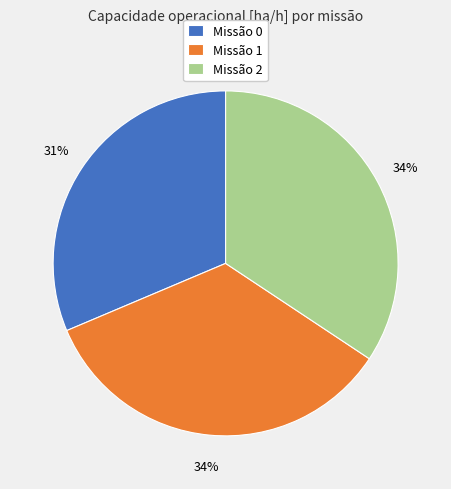

Does any single category account for the majority?

No